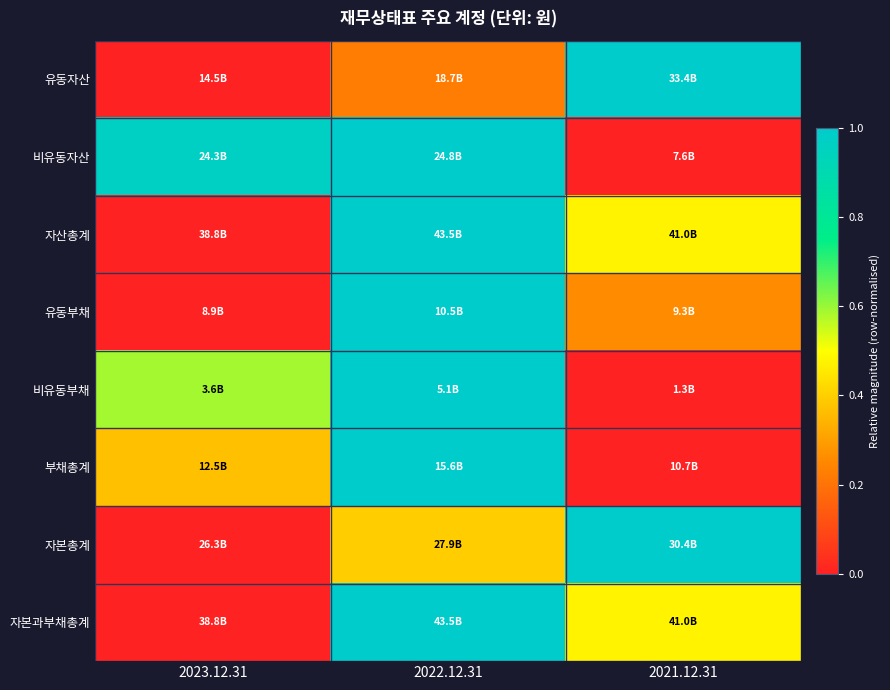

At which category is the sum across all series the highest?

2022.12.31